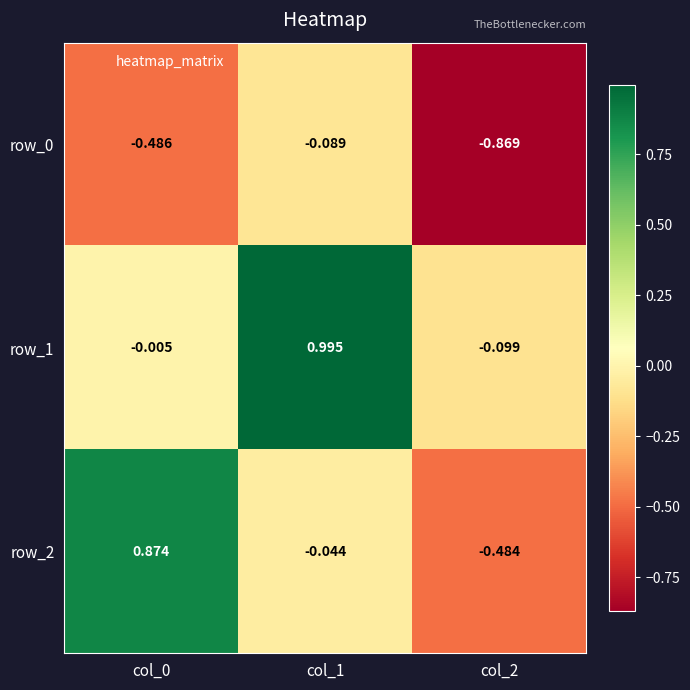

What is the total value across all series at col_0?

0.4